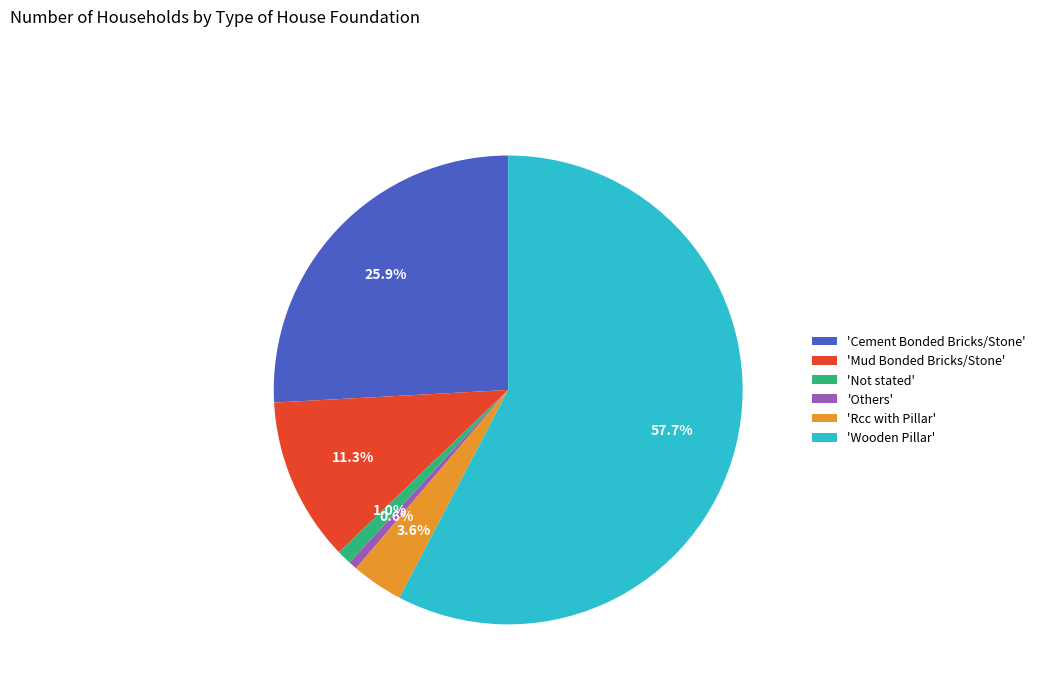

How many slices are in this pie chart?

6